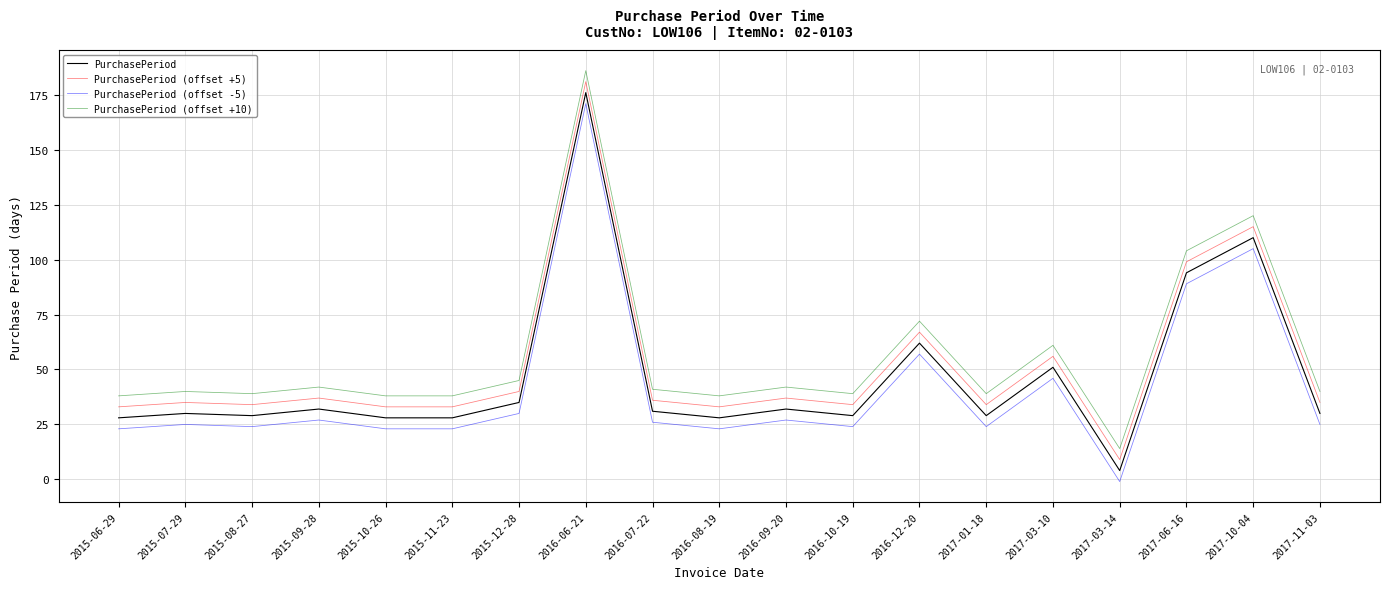

Reading right to left, extract all data points from this chart.

PurchasePeriod: 2017-11-03=30	2017-10-04=110	2017-06-16=94	2017-03-14=4	2017-03-10=51	2017-01-18=29	2016-12-20=62	2016-10-19=29	2016-09-20=32	2016-08-19=28	2016-07-22=31	2016-06-21=176	2015-12-28=35	2015-11-23=28	2015-10-26=28	2015-09-28=32	2015-08-27=29	2015-07-29=30	2015-06-29=28
PurchasePeriod (offset +5): 2017-11-03=35	2017-10-04=115	2017-06-16=99	2017-03-14=9	2017-03-10=56	2017-01-18=34	2016-12-20=67	2016-10-19=34	2016-09-20=37	2016-08-19=33	2016-07-22=36	2016-06-21=181	2015-12-28=40	2015-11-23=33	2015-10-26=33	2015-09-28=37	2015-08-27=34	2015-07-29=35	2015-06-29=33
PurchasePeriod (offset -5): 2017-11-03=25	2017-10-04=105	2017-06-16=89	2017-03-14=-1	2017-03-10=46	2017-01-18=24	2016-12-20=57	2016-10-19=24	2016-09-20=27	2016-08-19=23	2016-07-22=26	2016-06-21=171	2015-12-28=30	2015-11-23=23	2015-10-26=23	2015-09-28=27	2015-08-27=24	2015-07-29=25	2015-06-29=23
PurchasePeriod (offset +10): 2017-11-03=40	2017-10-04=120	2017-06-16=104	2017-03-14=14	2017-03-10=61	2017-01-18=39	2016-12-20=72	2016-10-19=39	2016-09-20=42	2016-08-19=38	2016-07-22=41	2016-06-21=186	2015-12-28=45	2015-11-23=38	2015-10-26=38	2015-09-28=42	2015-08-27=39	2015-07-29=40	2015-06-29=38